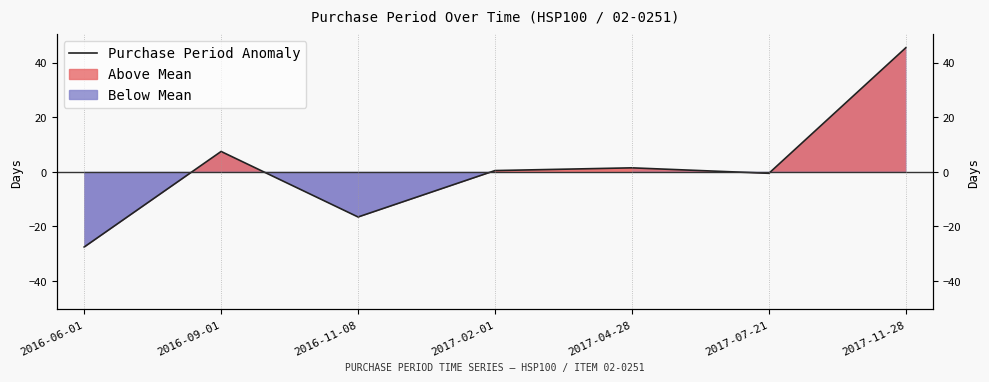

What is the difference between the maximum and minimum values?

73.0